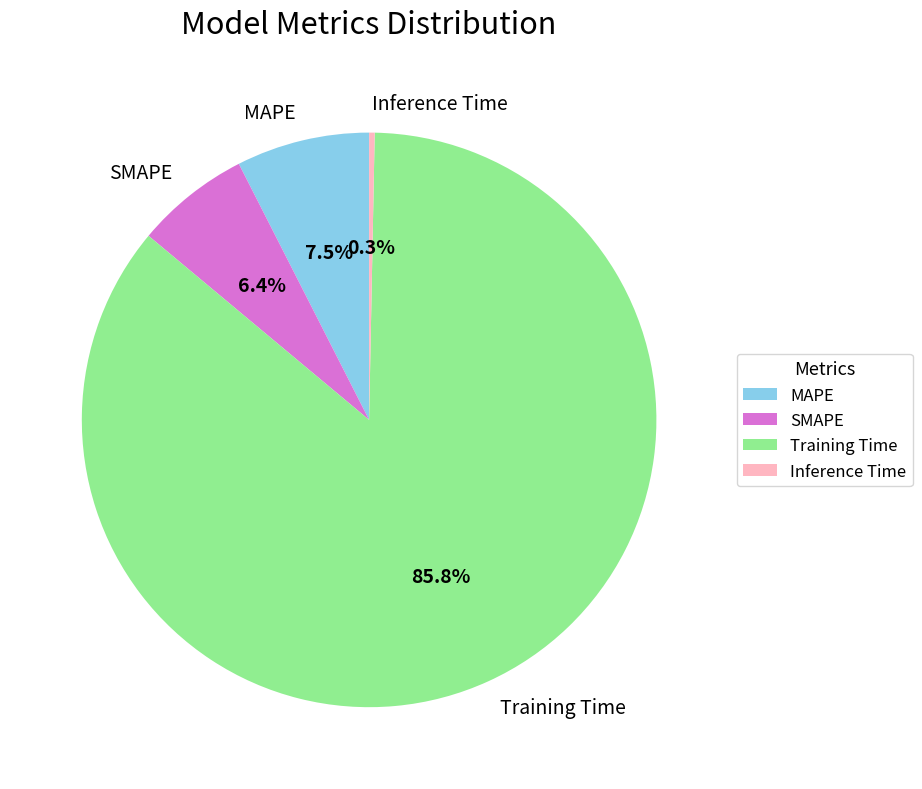

Which slice is the smallest?

Inference Time